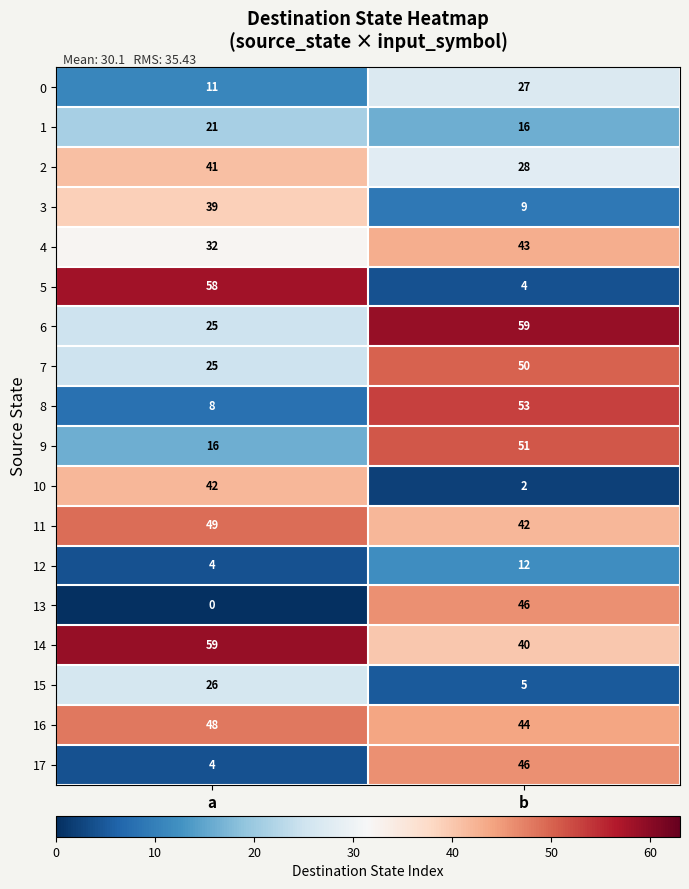

Where is 7 nearest to the value 37?

a